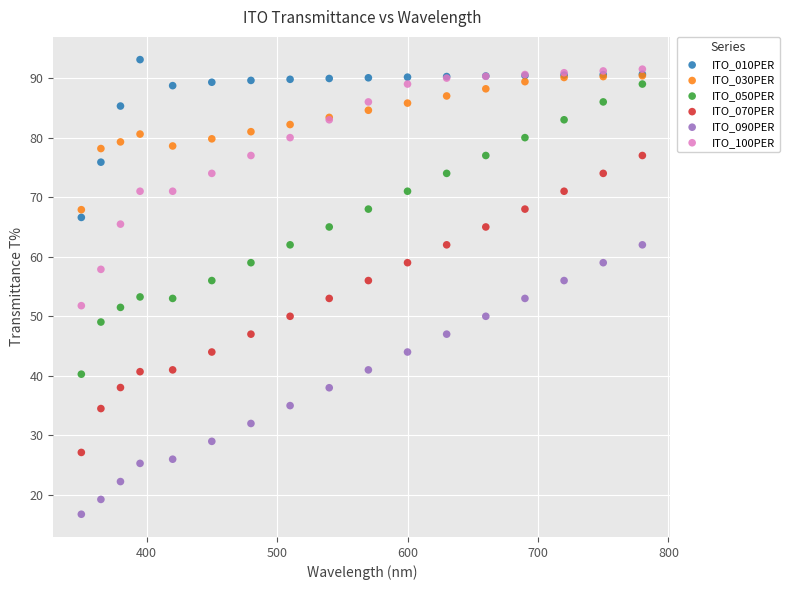

Which series contains the highest Y value?

ITO_010PER